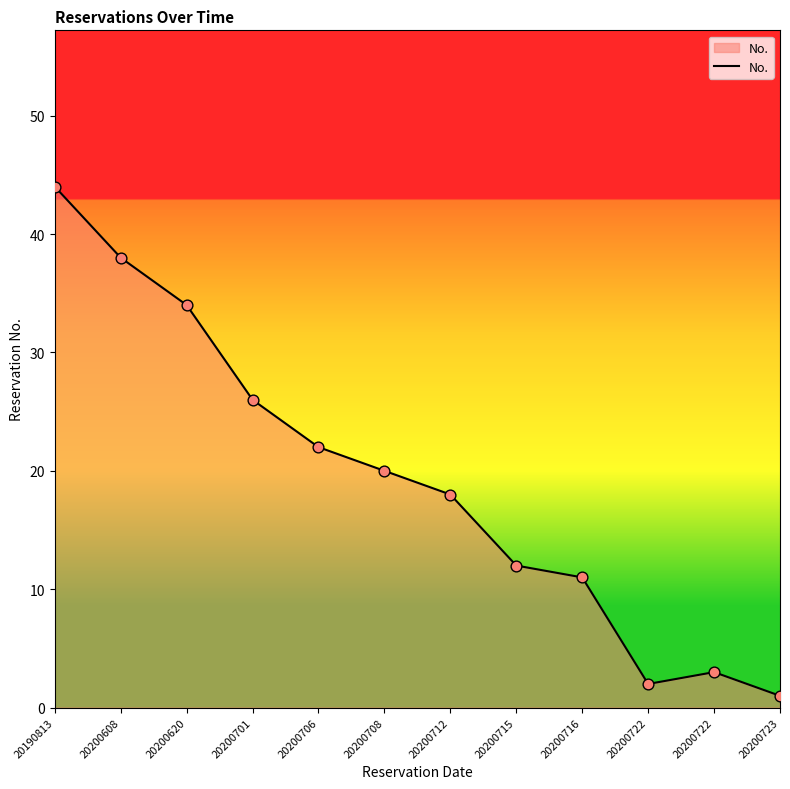

Between 20200712 and 20200706, which is larger?

20200706